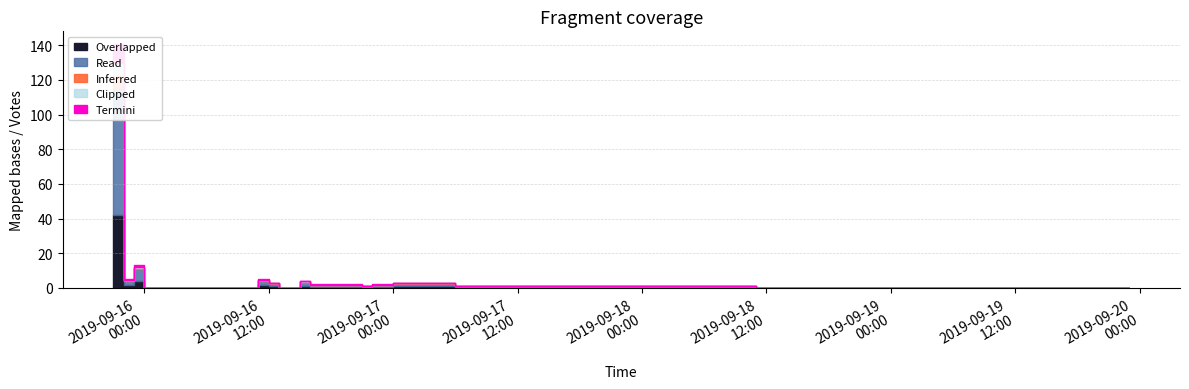

What is the difference between the second highest and second lowest values?

45